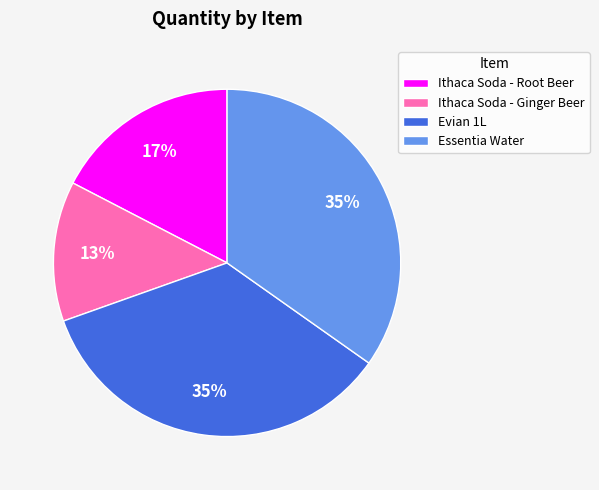

Is there any slice that represents more than half of the pie?

No